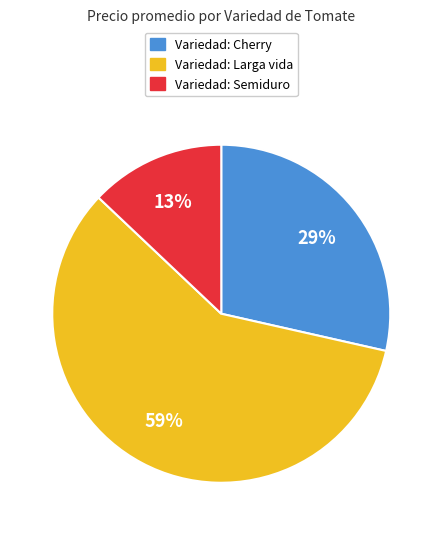

To the nearest percent, what is the difference between the largest and smallest slice percentages?

46%